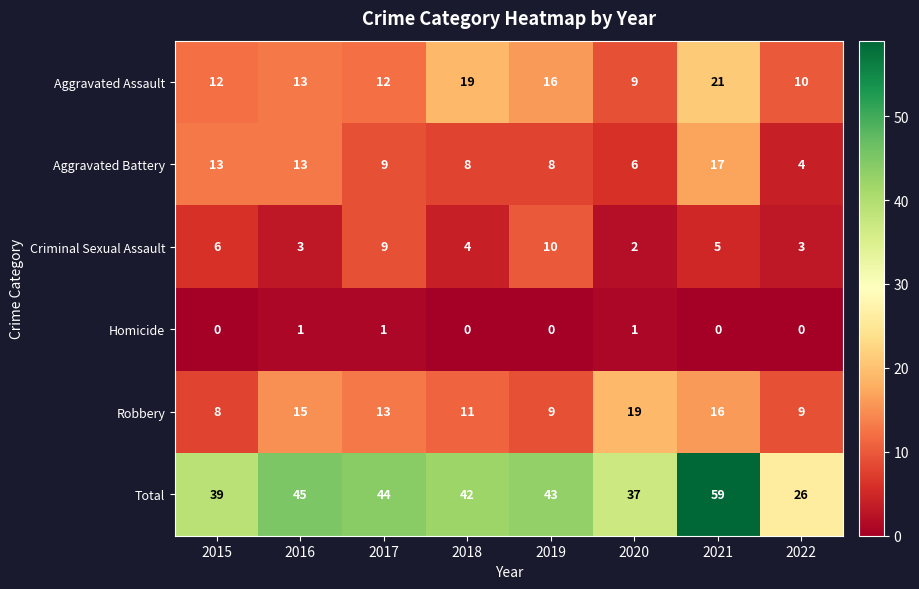

Which series has the largest range (max minus min)?

Total